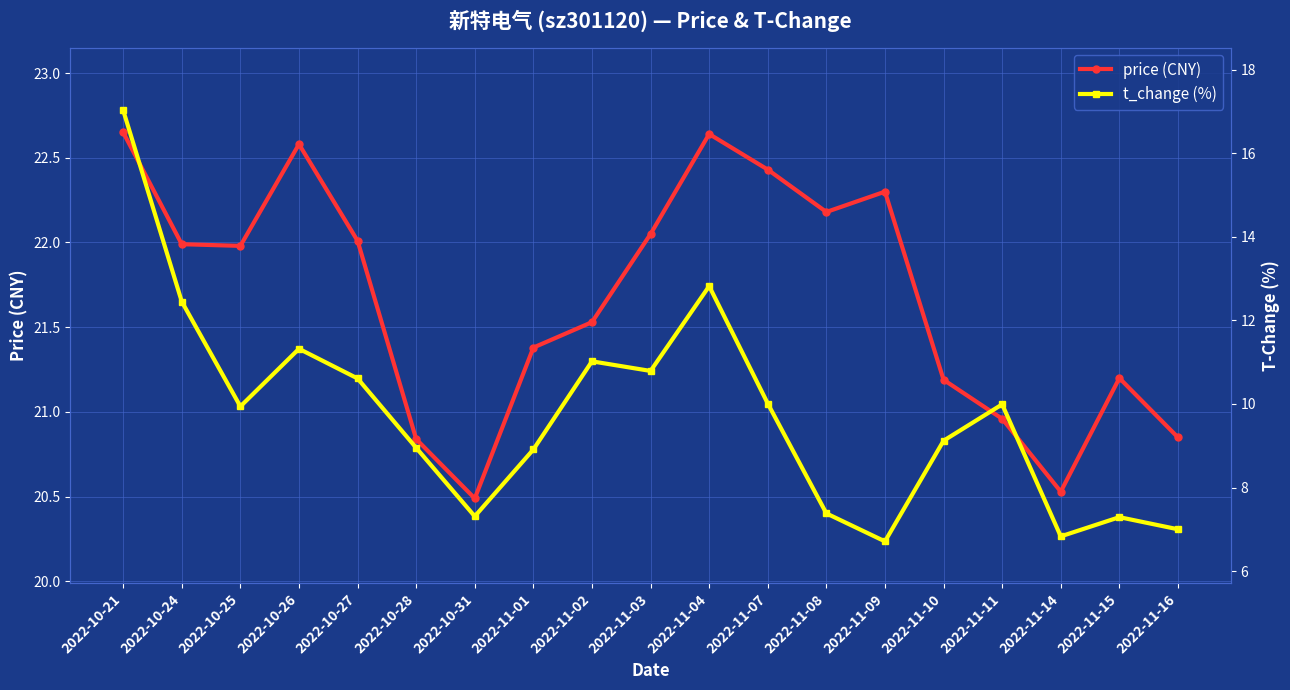

What is the label of the 11th point from the left?

2022-11-04